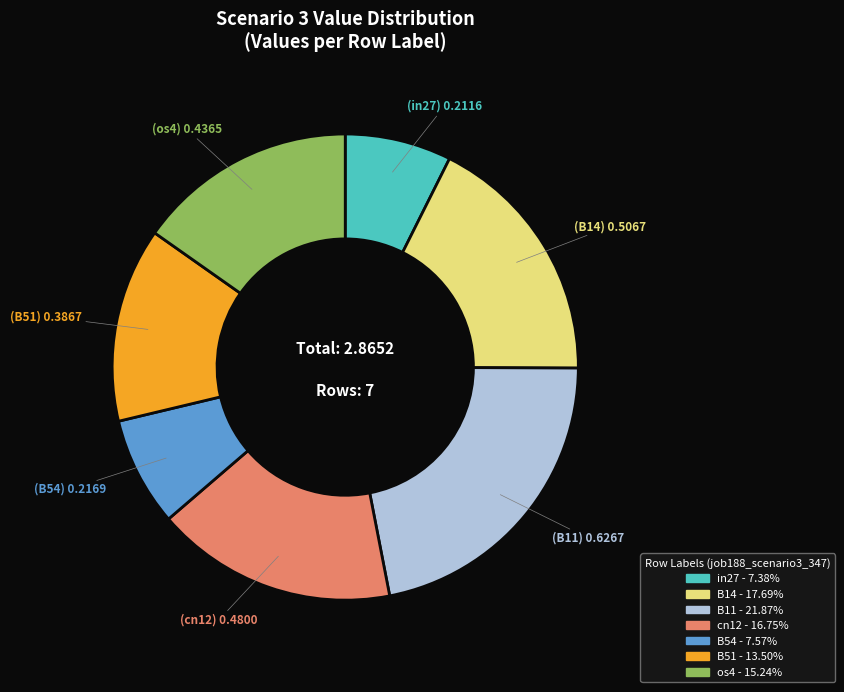

Combined, do in27 and os4 account for over 50%?

No